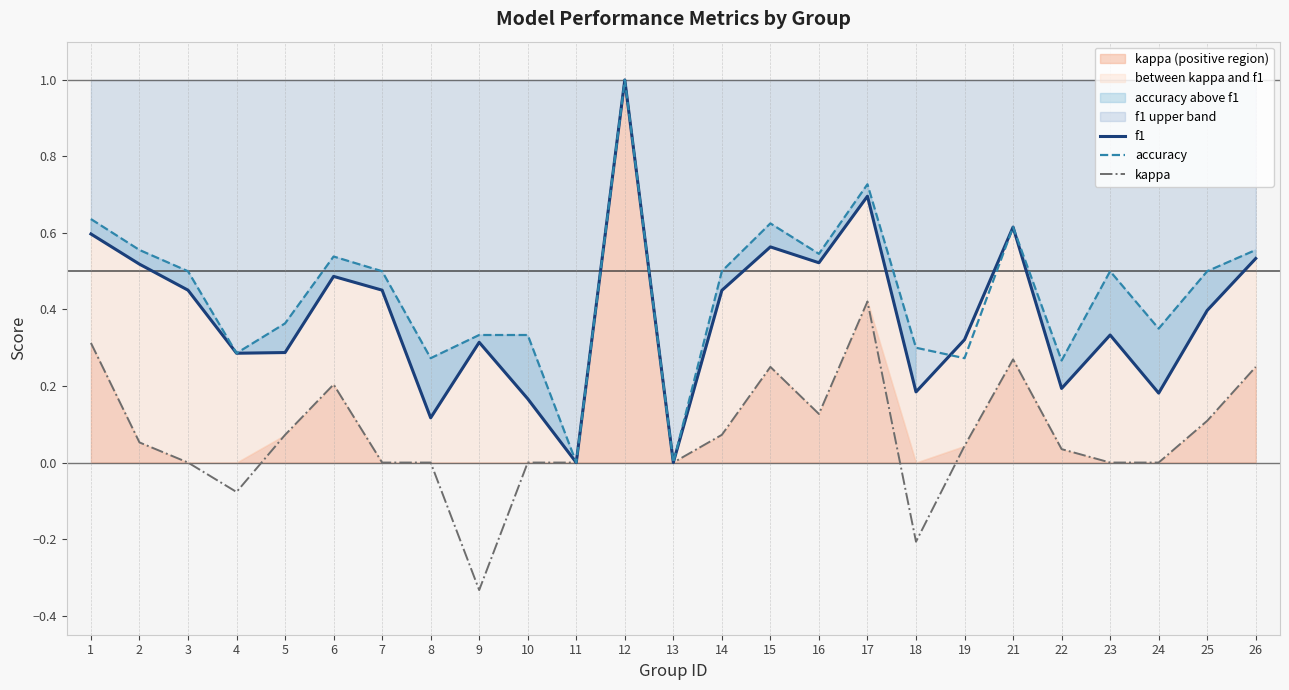

What is the spread (max minus min) of values at 26?

0.3